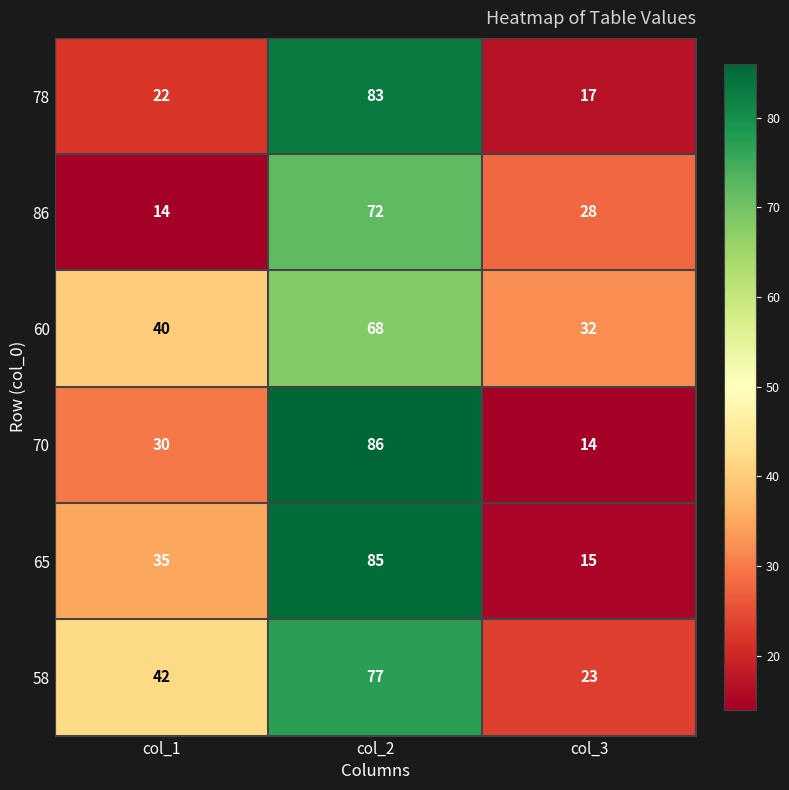

The 70 series shows 18 at col_3. True or false?

False